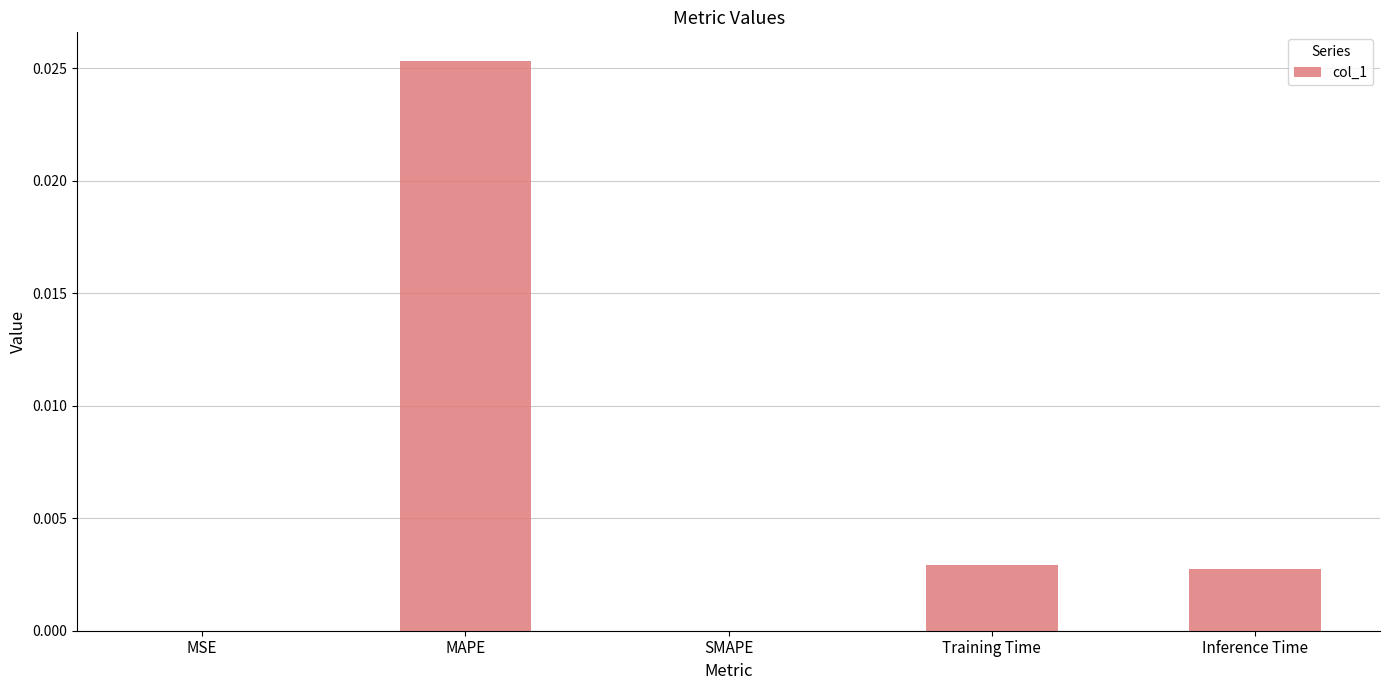

True or false: the data shows 0.0 at MAPE.

True